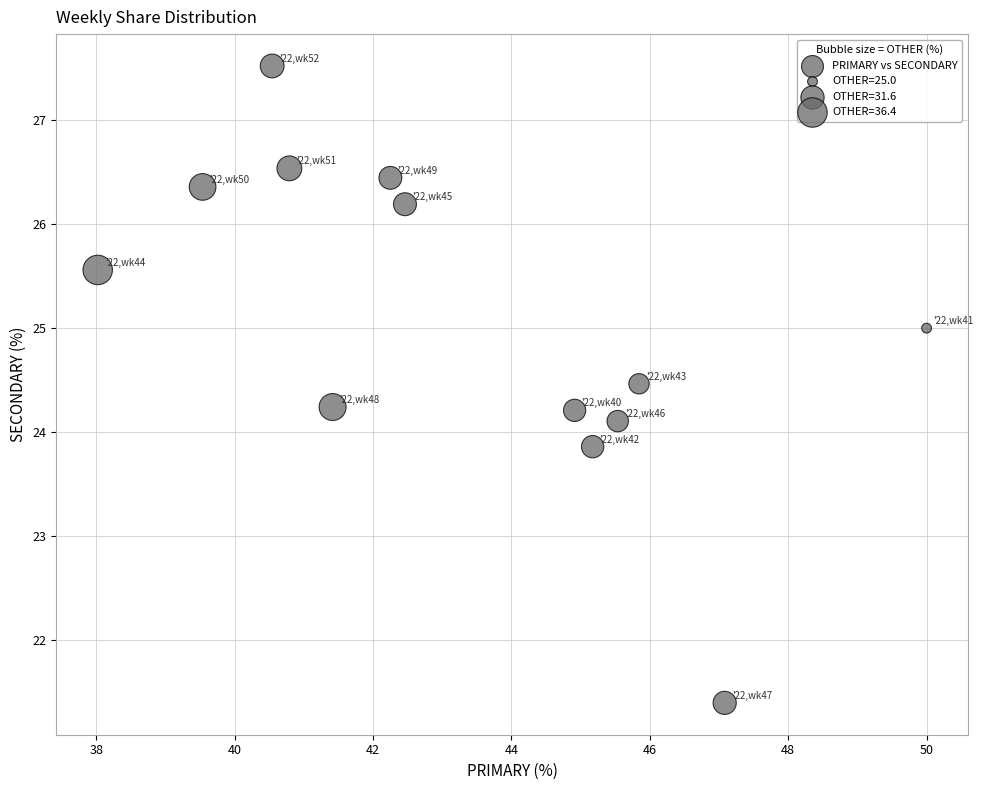

What is the range of X values (max minus min)?

12.0